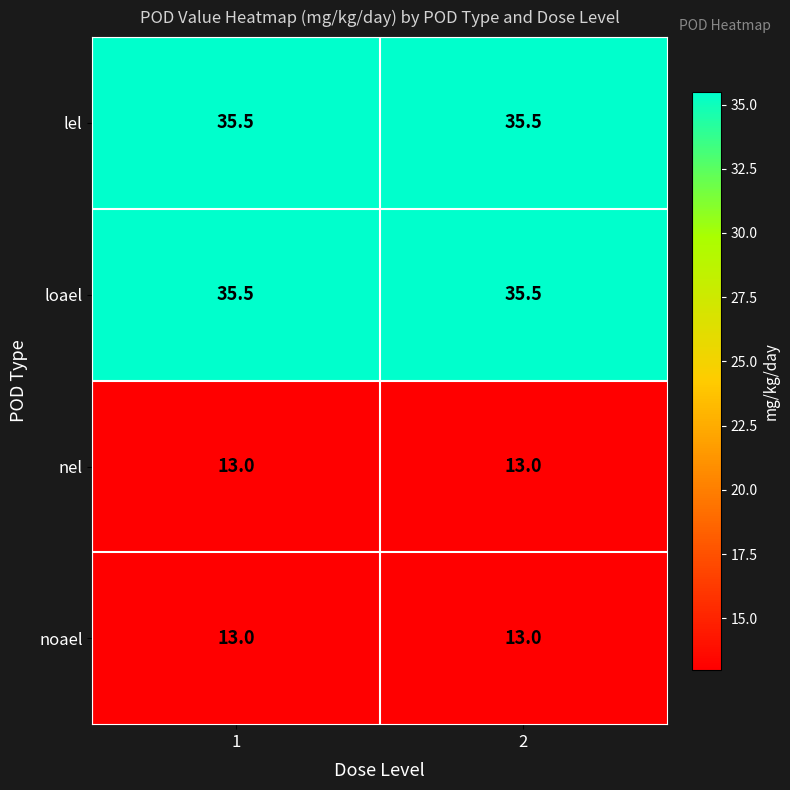

What is the total value across all series at 2?

97.0